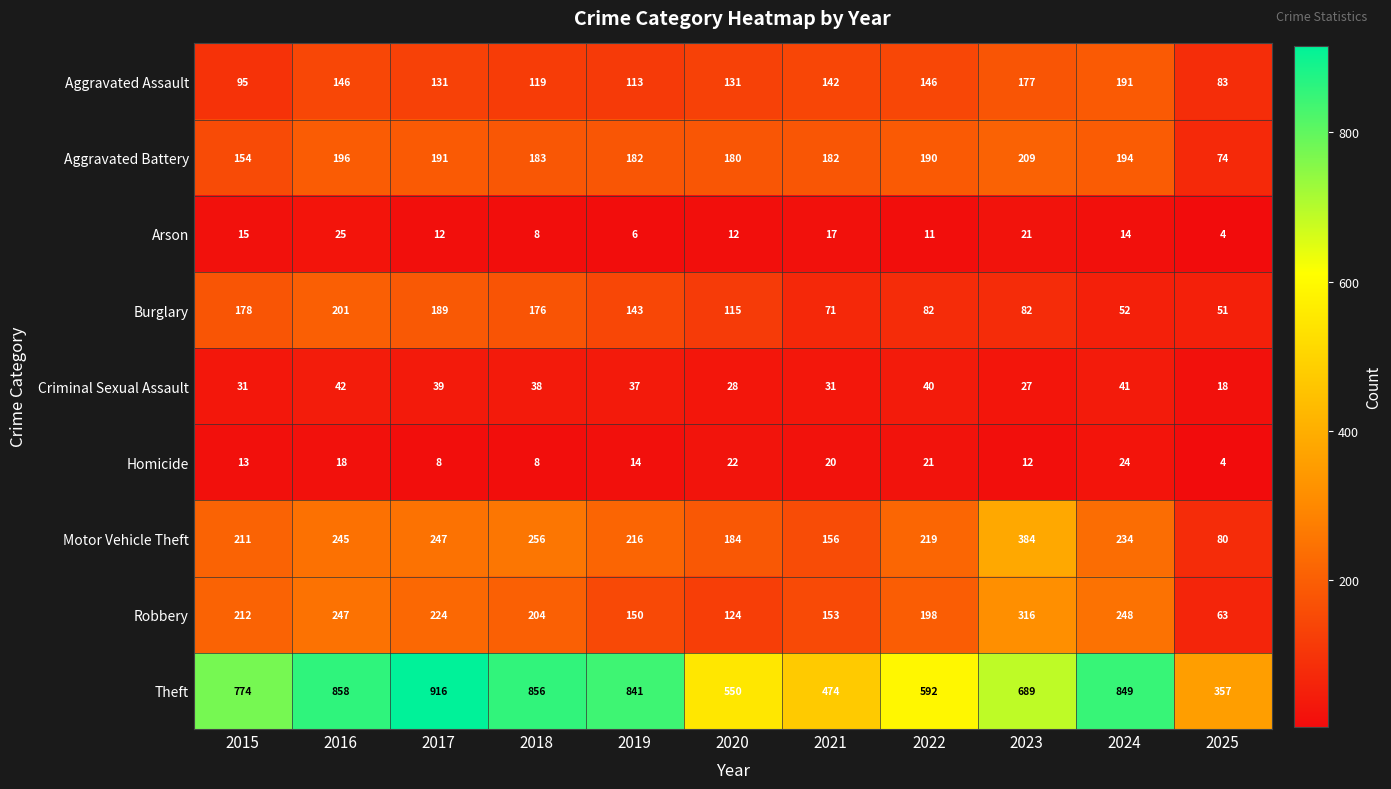

The value of Motor Vehicle Theft at 2022 is 134. True or false?

False